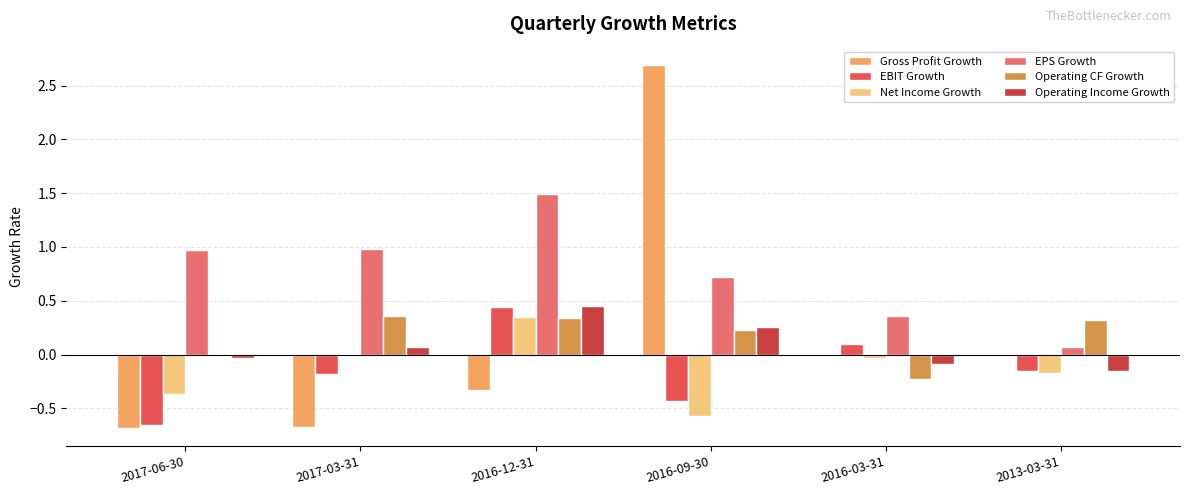

Where is Gross Profit Growth nearest to the value 1?

2016-03-31